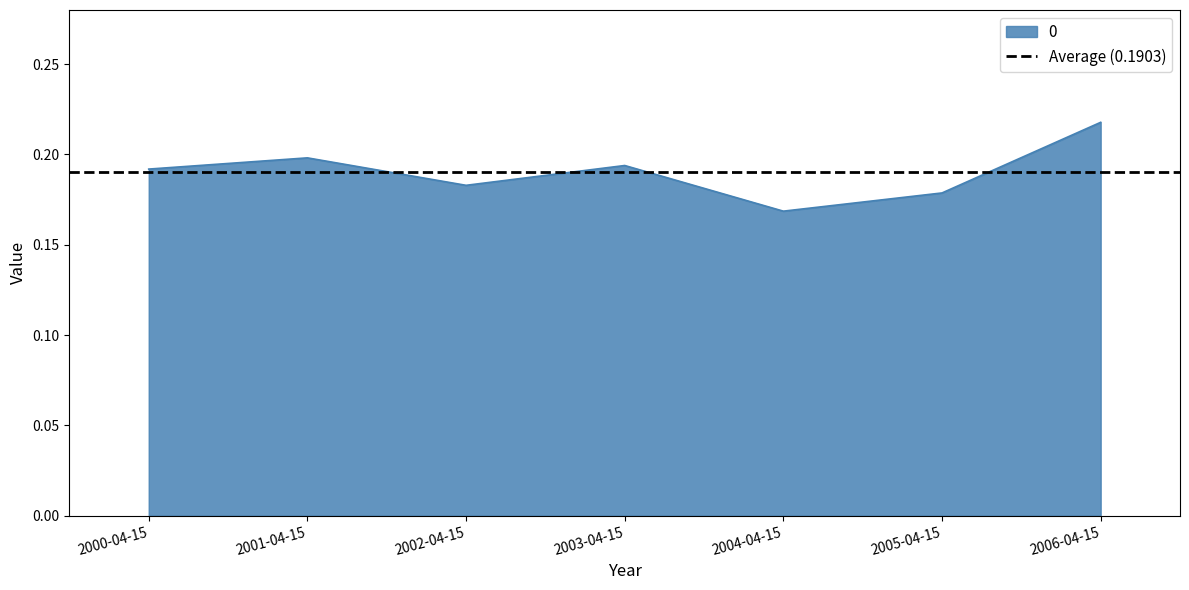

List the labels in order of value, largest first.

2006-04-15, 2001-04-15, 2003-04-15, 2000-04-15, 2002-04-15, 2005-04-15, 2004-04-15